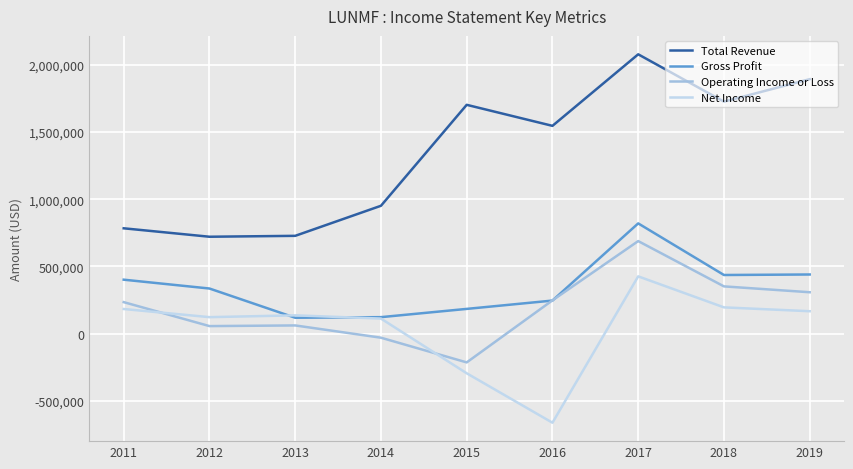

Which series ends up on top after the final intersection of Net Income and Gross Profit?

Gross Profit